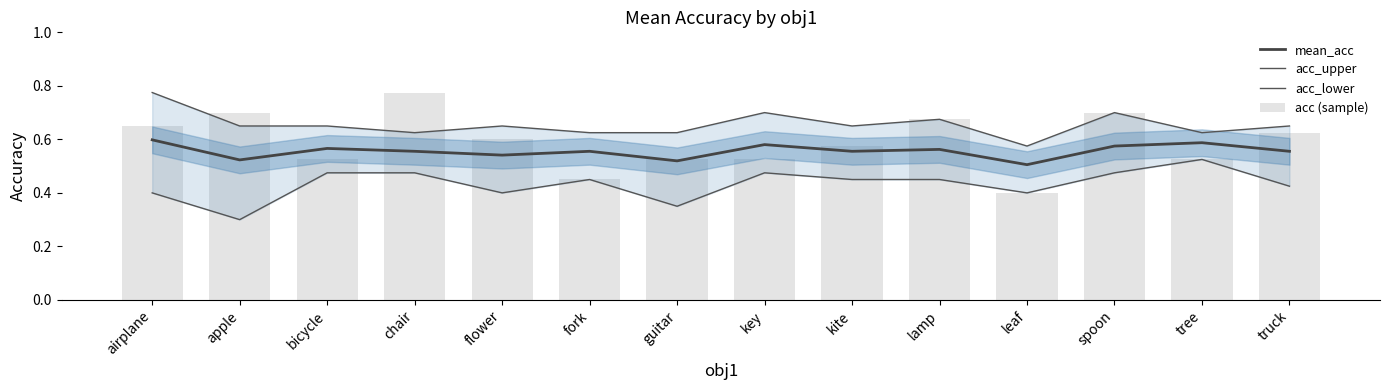

True or false: acc_lower has a value of 0.5 at key.

True